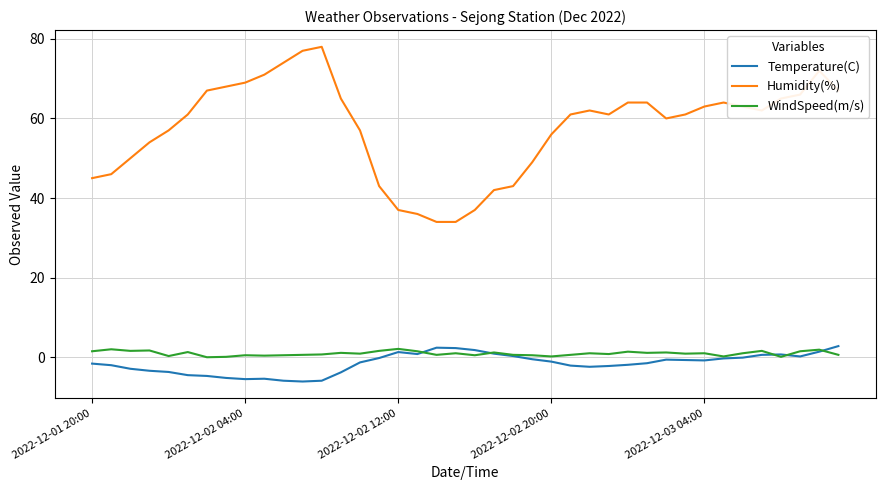

True or false: Humidity(%) and WindSpeed(m/s) intersect in this chart.

False